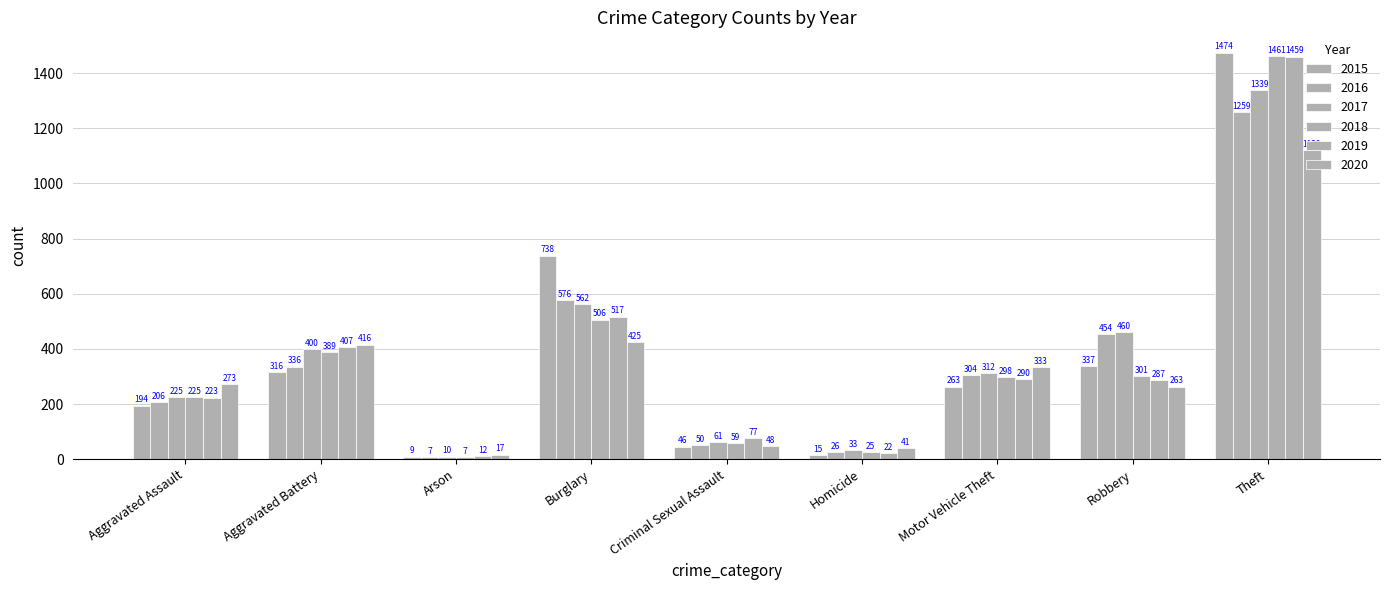

Is it true that 2017 equals 216 at Motor Vehicle Theft?

False